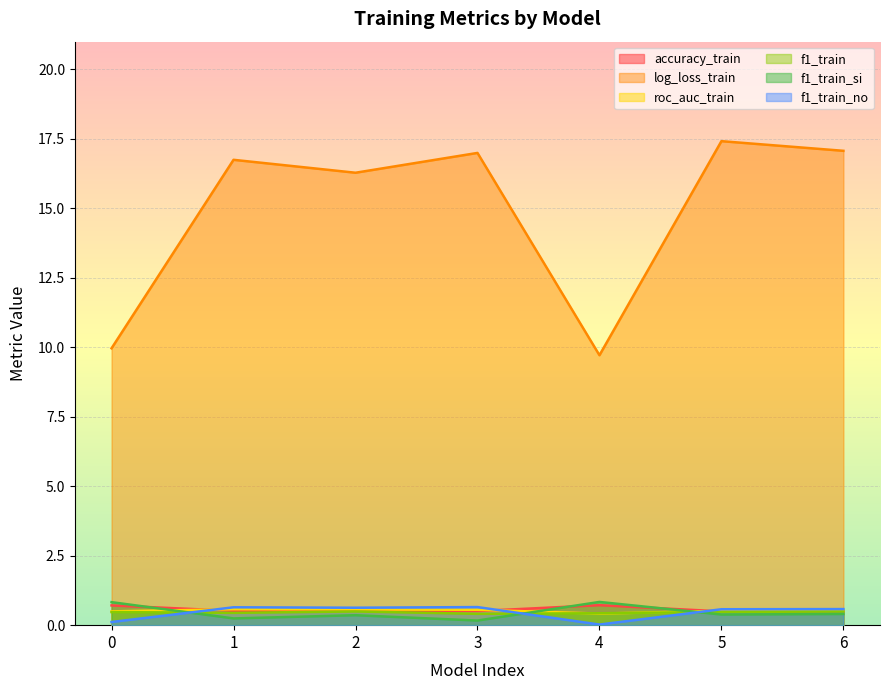

Reading left to right, extract all data points from this chart.

accuracy_train: 0=0.7	1=0.5	2=0.5	3=0.5	4=0.7	5=0.5	6=0.5
log_loss_train: 0=10.0	1=16.7	2=16.3	3=17.0	4=9.7	5=17.4	6=17.1
roc_auc_train: 0=0.5	1=0.6	2=0.6	3=0.6	4=0.4	5=0.5	6=0.5
f1_train: 0=0.5	1=0.4	2=0.5	3=0.4	4=0.4	5=0.5	6=0.5
f1_train_si: 0=0.8	1=0.2	2=0.4	3=0.2	4=0.8	5=0.4	6=0.4
f1_train_no: 0=0.1	1=0.6	2=0.6	3=0.7	4=0.0	5=0.6	6=0.6